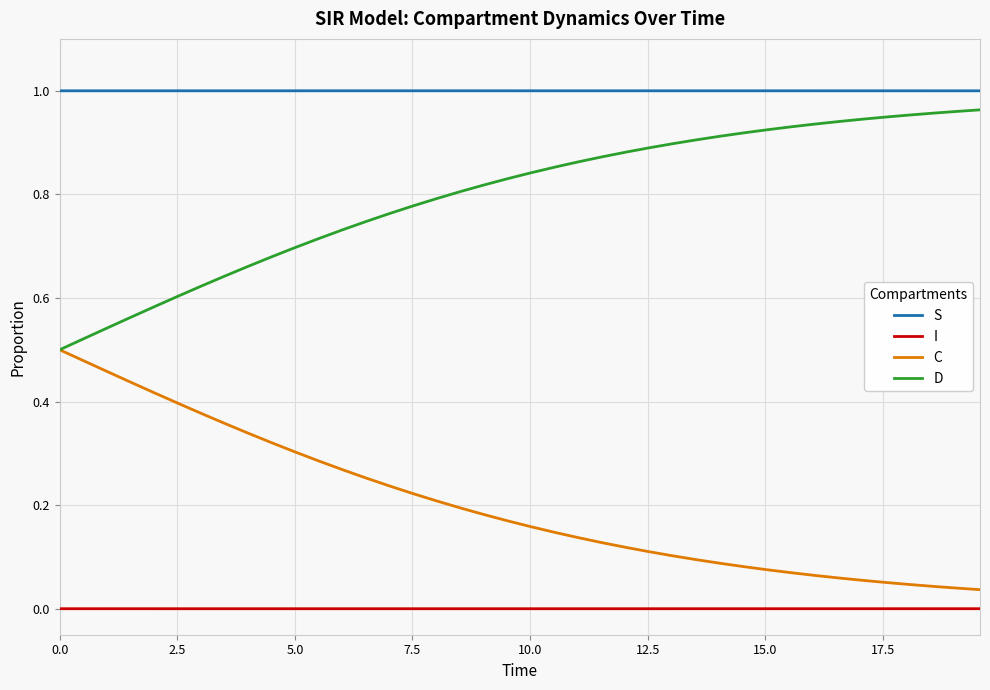

Which series has the largest total across all categories?

S